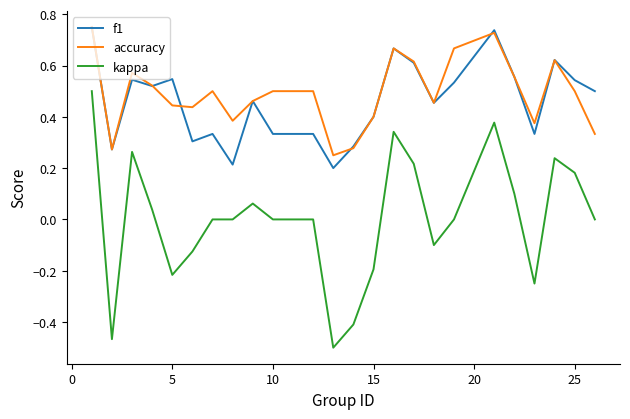

Which series has the largest range (max minus min)?

kappa